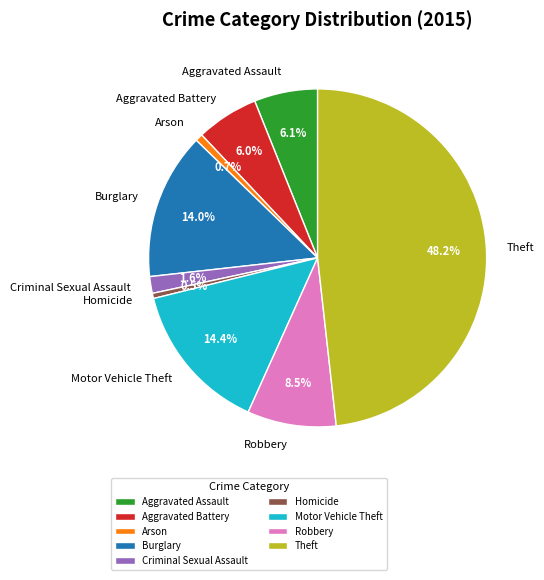

To the nearest percent, what percentage of the pie is Theft?

48%